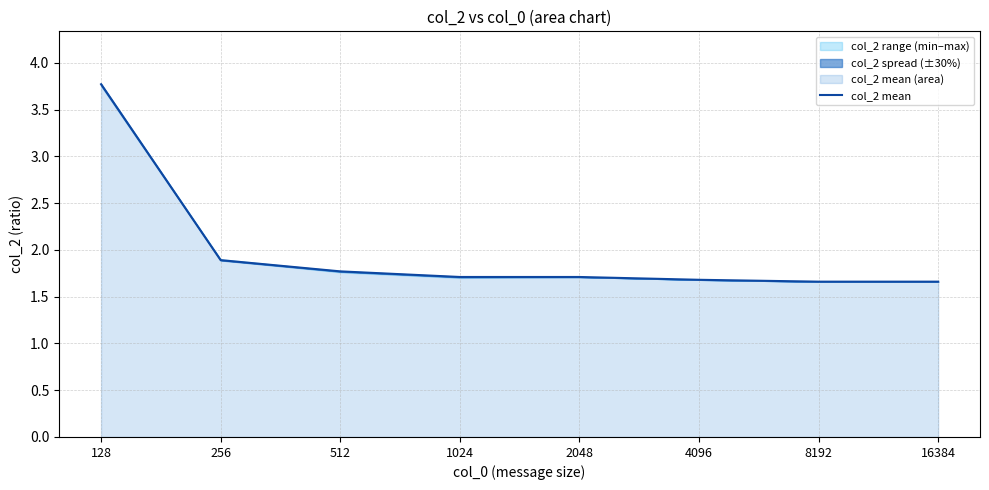

How many data points does each series have?

8